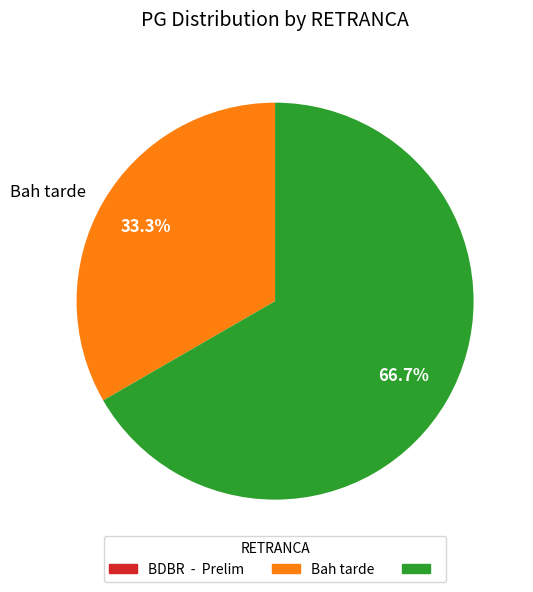

To the nearest percent, what is the difference between the largest and smallest slice percentages?

33%